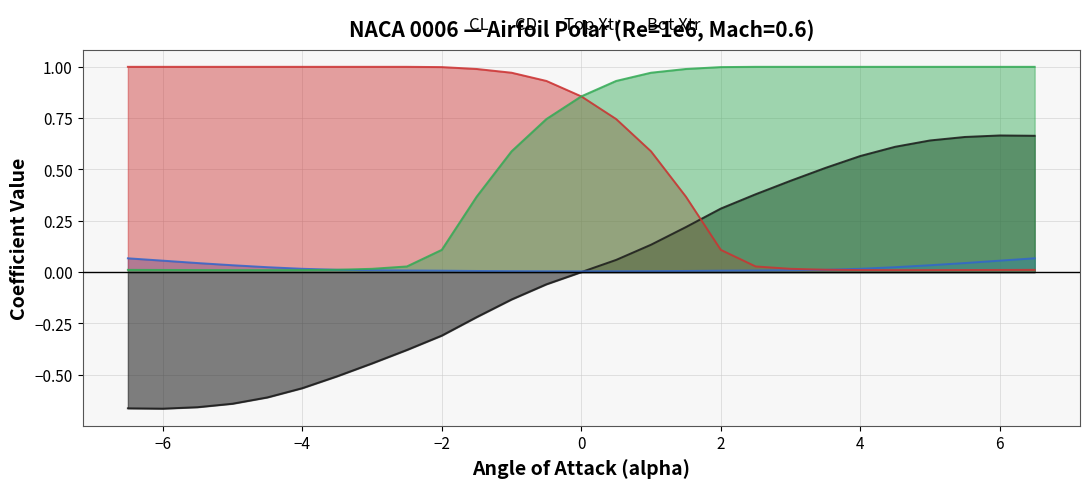

Between 1.0 and 1.5, which series saw the biggest shift?

Top Xtr